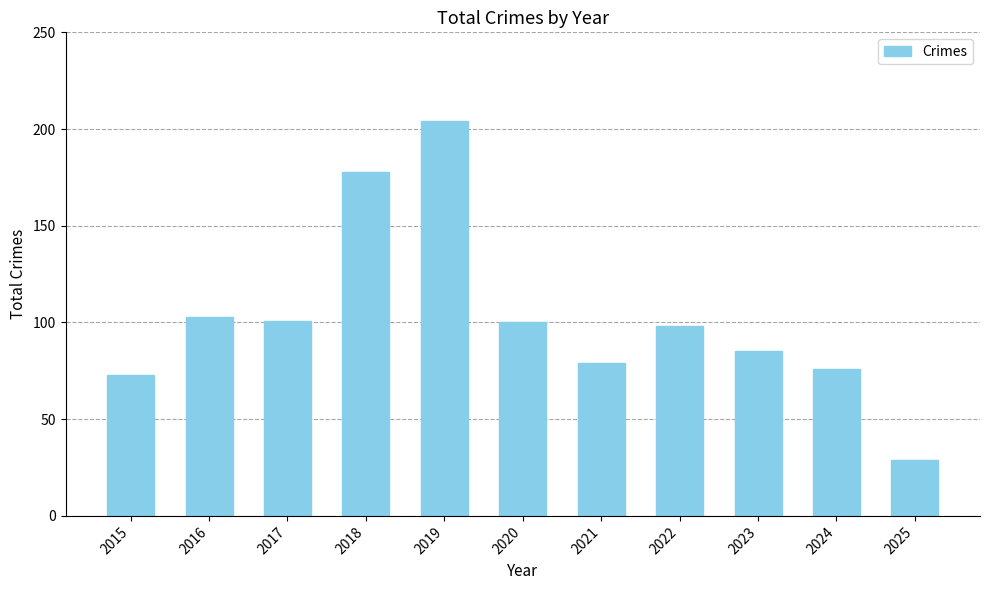

What is the difference between the maximum and minimum values?

175